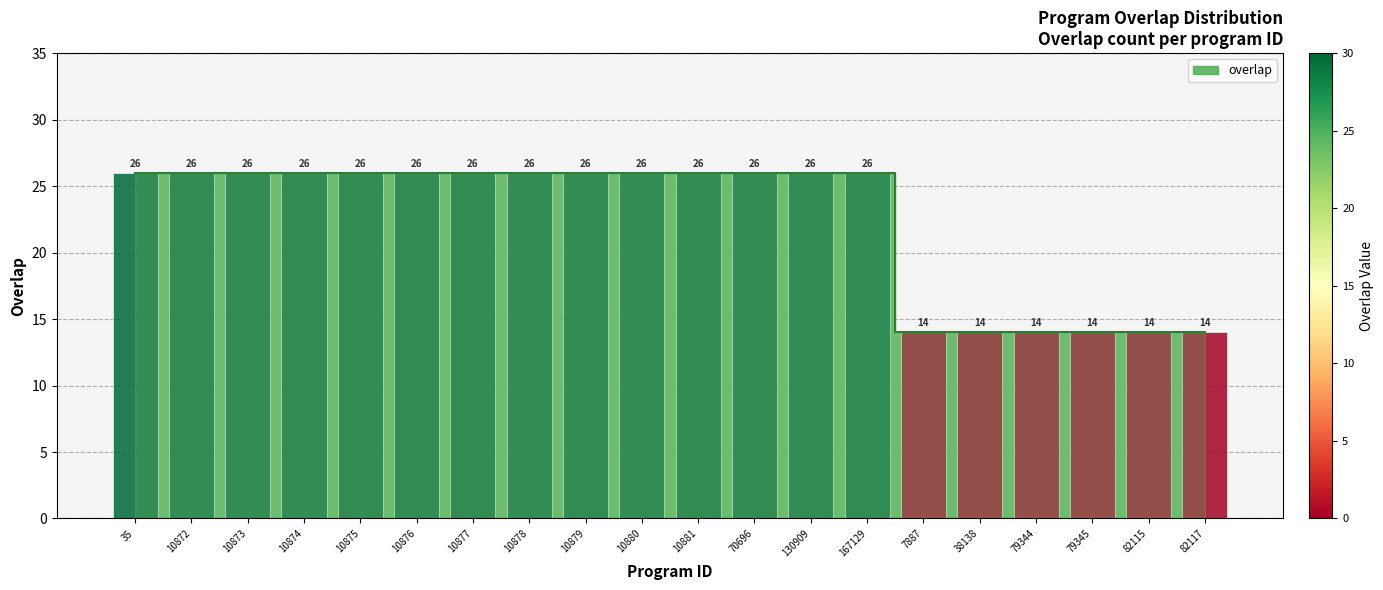

What is the value of the 18th bar from the left?

14